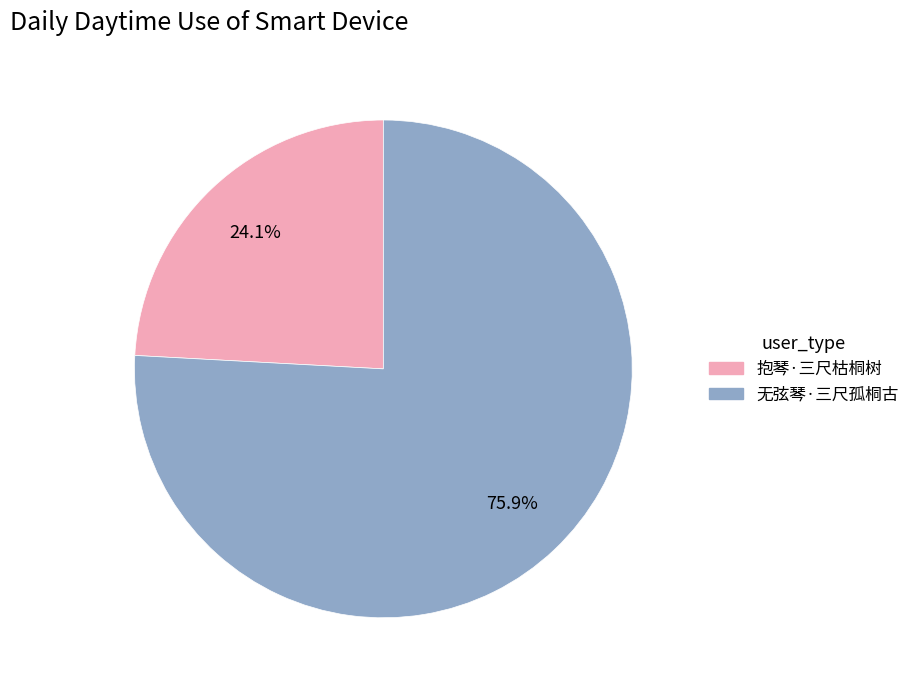

How many segments does this pie chart have?

2